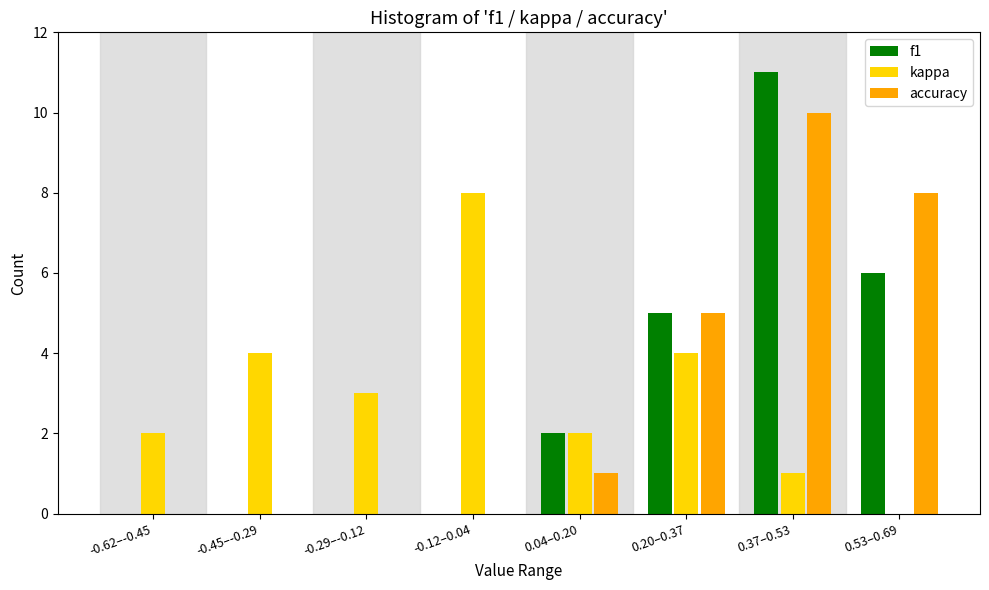

Reading right to left, what are all the values shown in this chart?

f1: 0.53–0.69=6	0.37–0.53=11	0.20–0.37=5	0.04–0.20=2	-0.12–0.04=0	-0.29–-0.12=0	-0.45–-0.29=0	-0.62–-0.45=0
kappa: 0.53–0.69=0	0.37–0.53=1	0.20–0.37=4	0.04–0.20=2	-0.12–0.04=8	-0.29–-0.12=3	-0.45–-0.29=4	-0.62–-0.45=2
accuracy: 0.53–0.69=8	0.37–0.53=10	0.20–0.37=5	0.04–0.20=1	-0.12–0.04=0	-0.29–-0.12=0	-0.45–-0.29=0	-0.62–-0.45=0